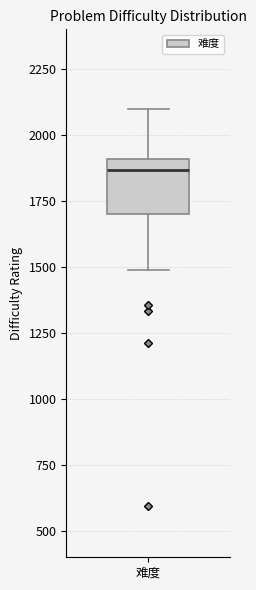

Read this box plot against the y-axis: the position of the median line, the range covered by the box, and the ends of both whiskers. The values are not printed on the chart, so give them approximately, as read against the axis.

median 1850, box 1700 to 1900, whiskers 1500 to 2100